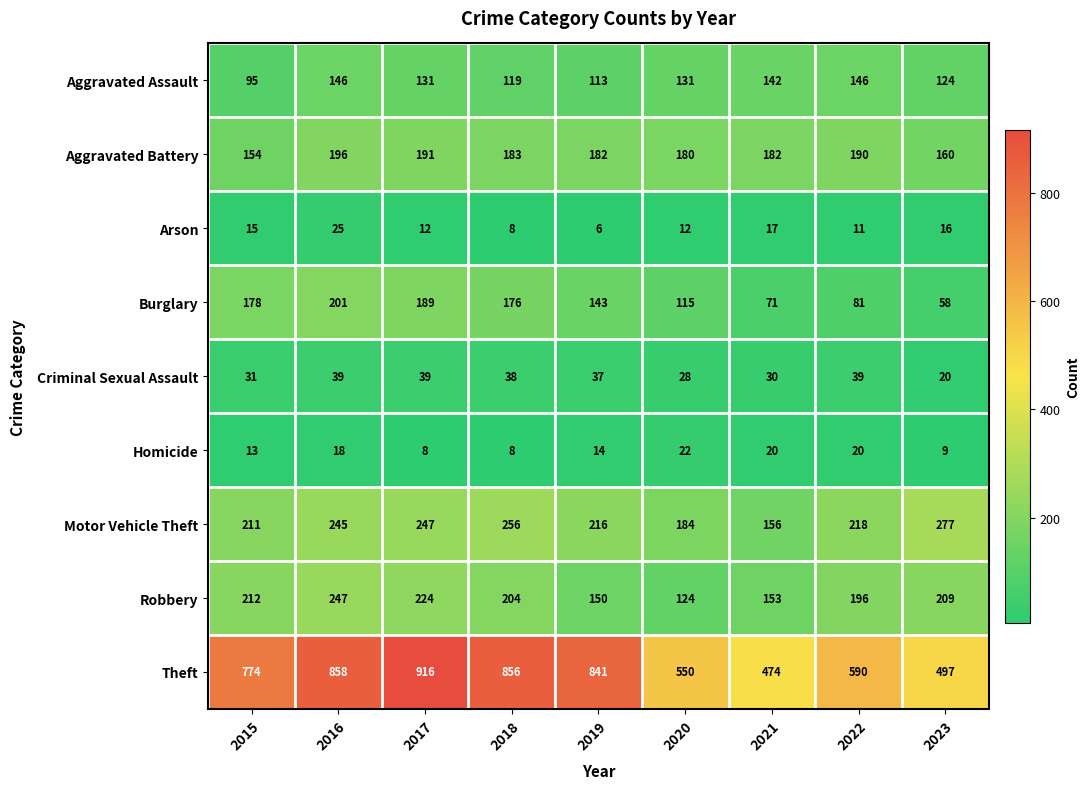

Which category has the highest value across all series?

2017